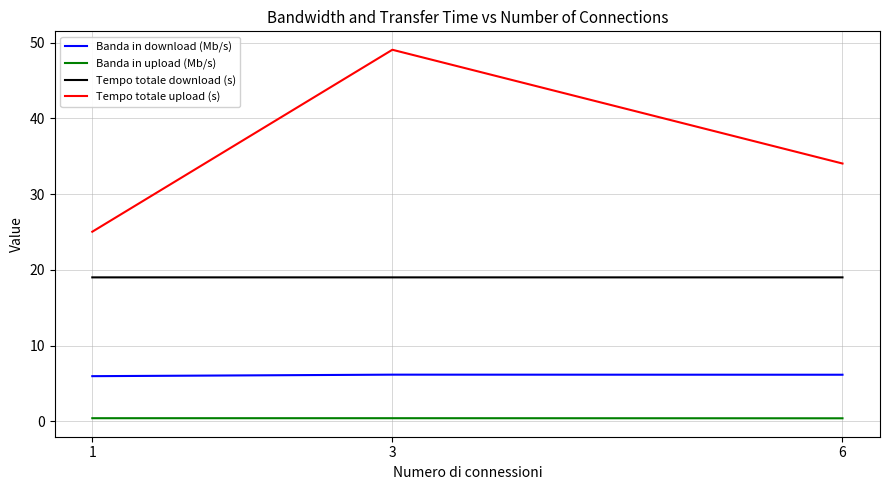

List the series in order of their overall mean, lowest first.

Banda in upload (Mb/s), Banda in download (Mb/s), Tempo totale download (s), Tempo totale upload (s)